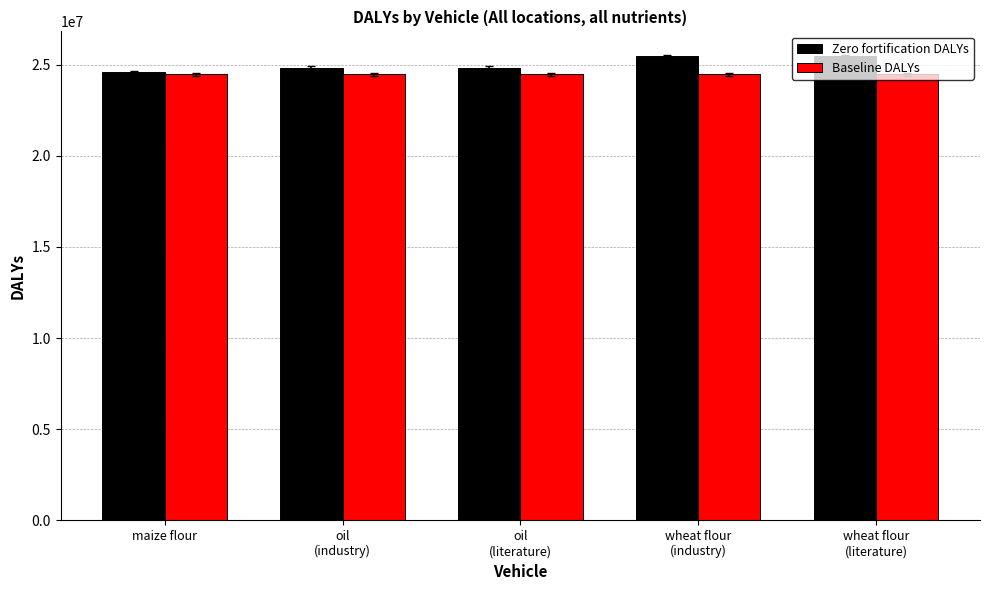

Which series has the widest spread of values?

Zero fortification DALYs